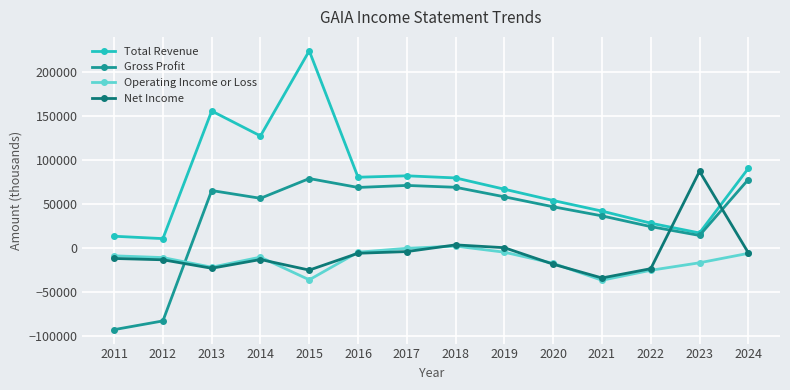

Which series ends up on top after the final intersection of Operating Income or Loss and Gross Profit?

Gross Profit